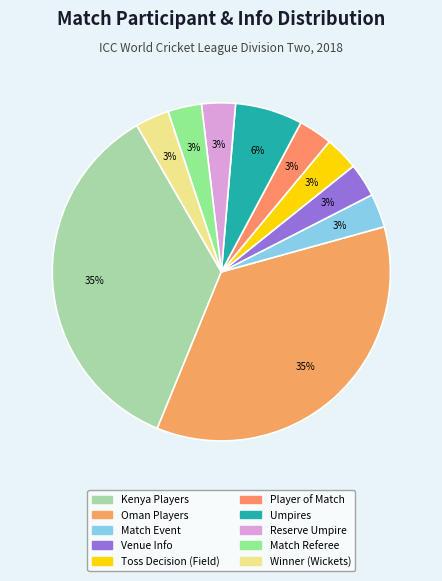

How many slices are in this pie chart?

10